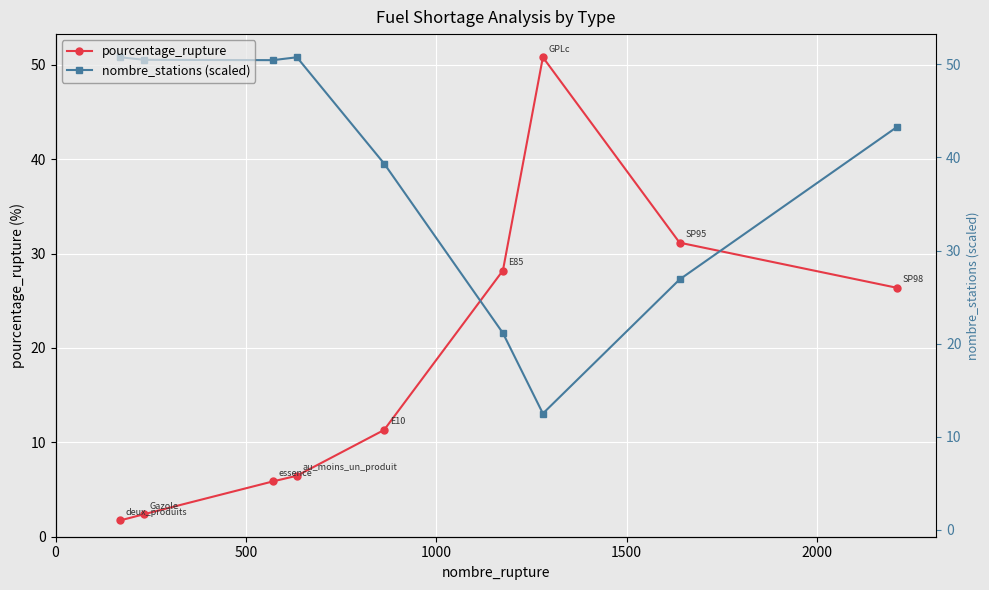

True or false: pourcentage_rupture has more than 2 interior local peaks.

False